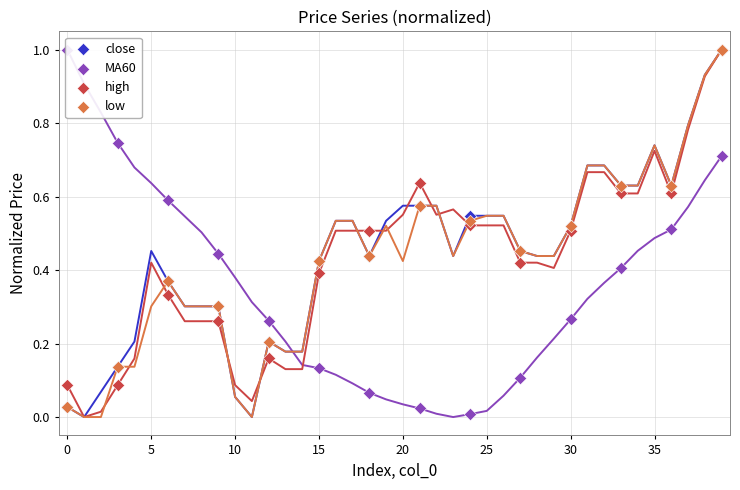

Which series has the largest total across all categories?

close